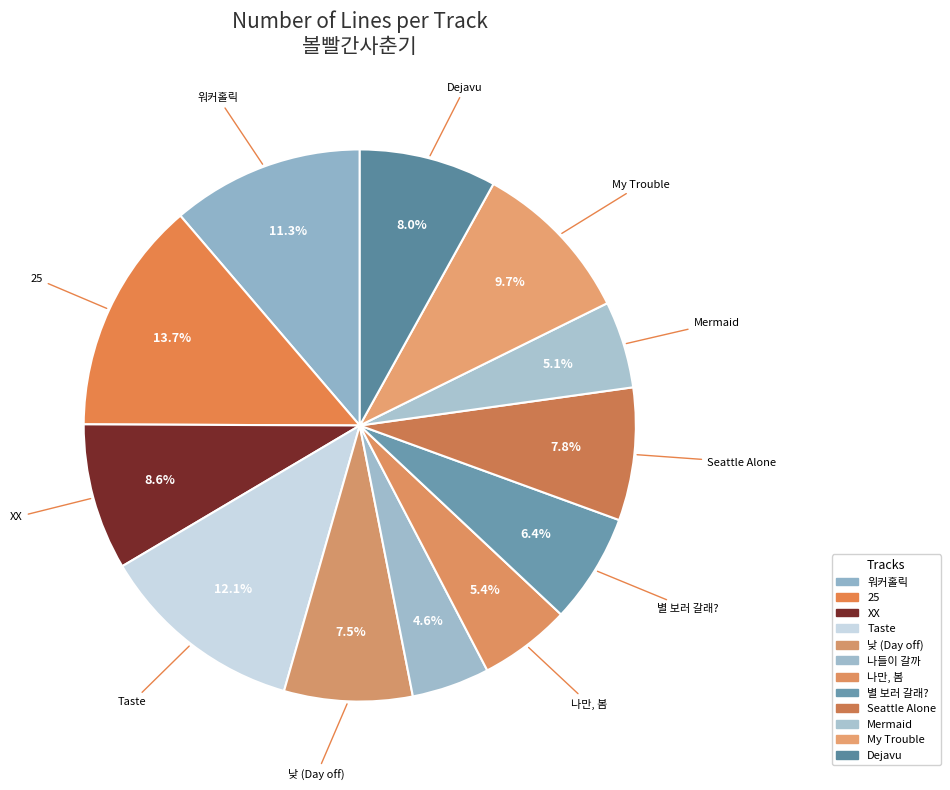

What is the change in value from 워커홀릭 to 나들이 갈까?

-25